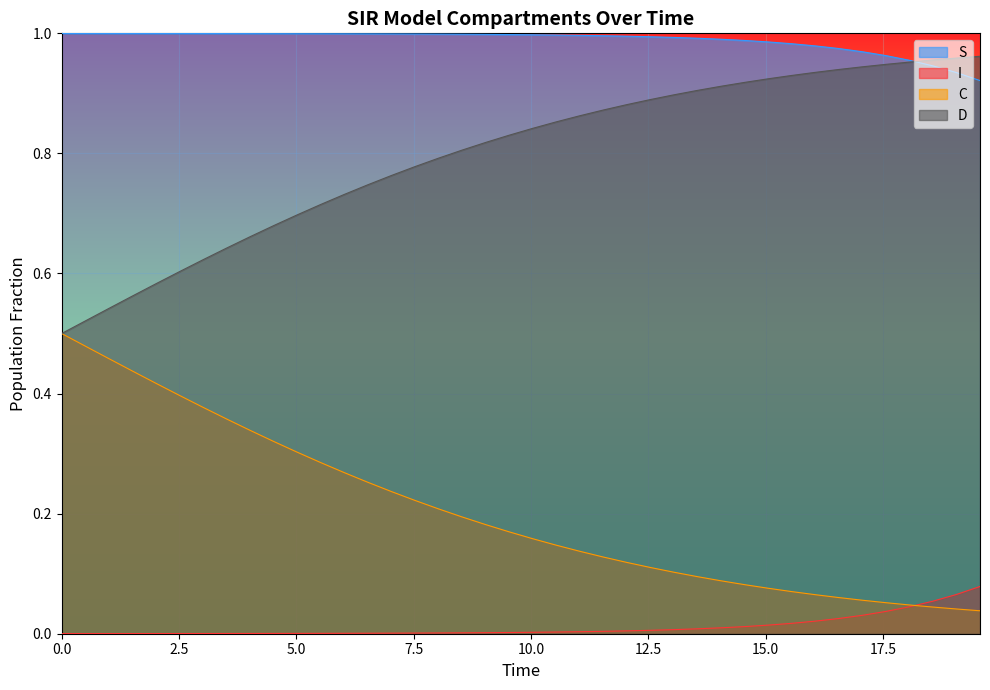

Reading right to left, extract all data points from this chart.

S: 0.9	0.9	0.9	1.0	1.0	1.0	1.0	1.0	1.0	1.0	1.0	1.0	1.0	1.0	1.0	1.0	1.0	1.0	1.0	1.0	1.0	1.0	1.0	1.0	1.0	1.0	1.0	1.0	1.0	1.0	1.0	1.0	1.0	1.0	1.0	1.0	1.0	1.0	1.0	1.0
I: 0.1	0.1	0.1	0.0	0.0	0.0	0.0	0.0	0.0	0.0	0.0	0.0	0.0	0.0	0.0	0.0	0.0	0.0	0.0	0.0	0.0	0.0	0.0	0.0	0.0	0.0	0.0	0.0	0.0	0.0	0.0	0.0	0.0	0.0	0.0	0.0	0.0	0.0	0.0	0.0
C: 0.0	0.0	0.0	0.0	0.1	0.1	0.1	0.1	0.1	0.1	0.1	0.1	0.1	0.1	0.1	0.1	0.1	0.1	0.1	0.2	0.2	0.2	0.2	0.2	0.2	0.2	0.3	0.3	0.3	0.3	0.3	0.3	0.4	0.4	0.4	0.4	0.4	0.5	0.5	0.5
D: 1.0	1.0	1.0	1.0	0.9	0.9	0.9	0.9	0.9	0.9	0.9	0.9	0.9	0.9	0.9	0.9	0.9	0.9	0.9	0.8	0.8	0.8	0.8	0.8	0.8	0.8	0.7	0.7	0.7	0.7	0.7	0.7	0.6	0.6	0.6	0.6	0.6	0.5	0.5	0.5